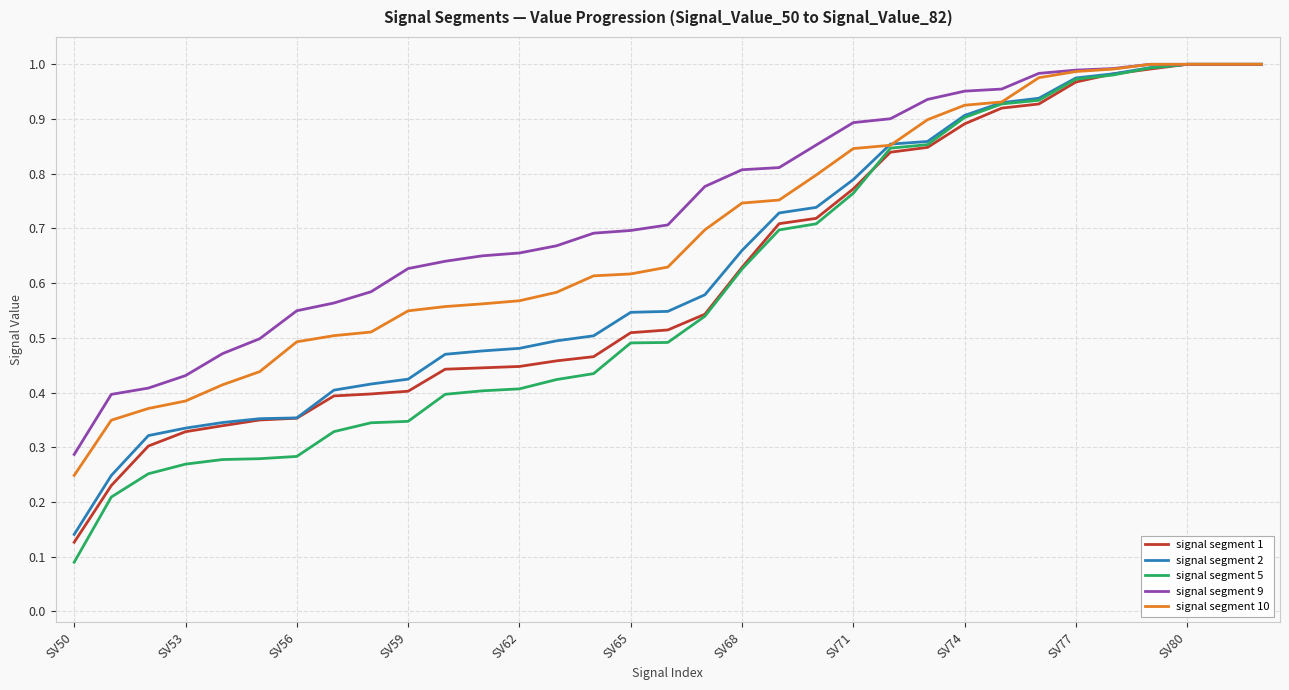

How many times do signal segment 9 and signal segment 2 cross each other?

1